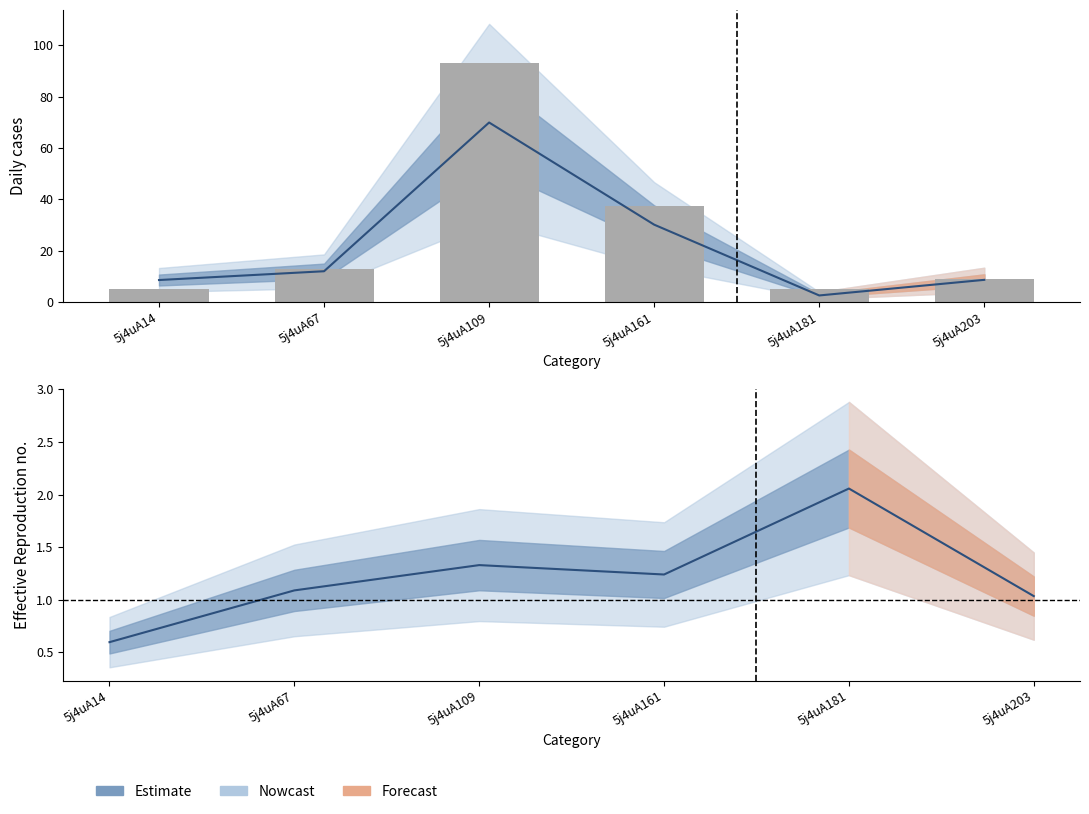

Which series changed the most between 5j4uA14 and 5j4uA203?

col_7